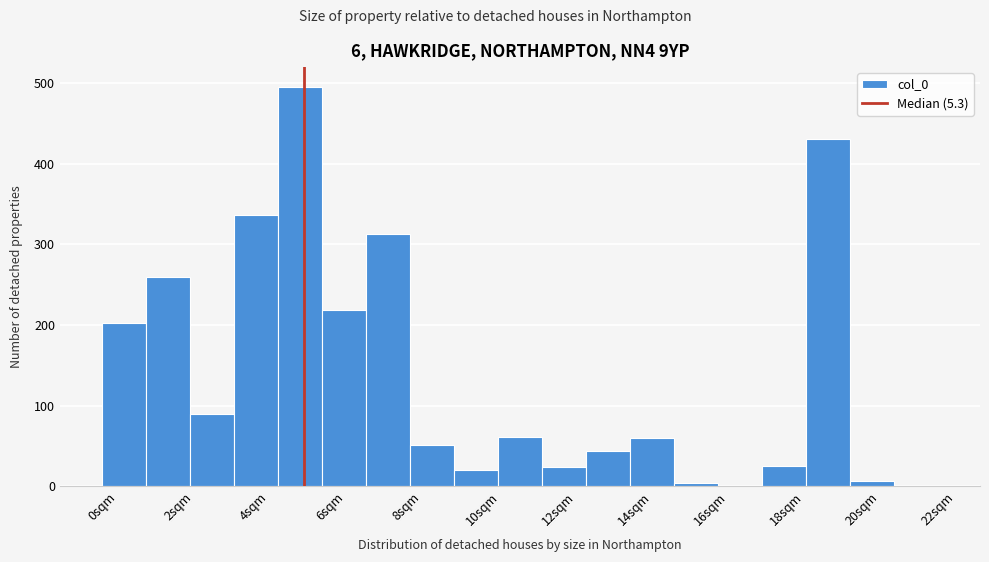

Which range on the x-axis has the tallest bar?

4.6 to 5.8